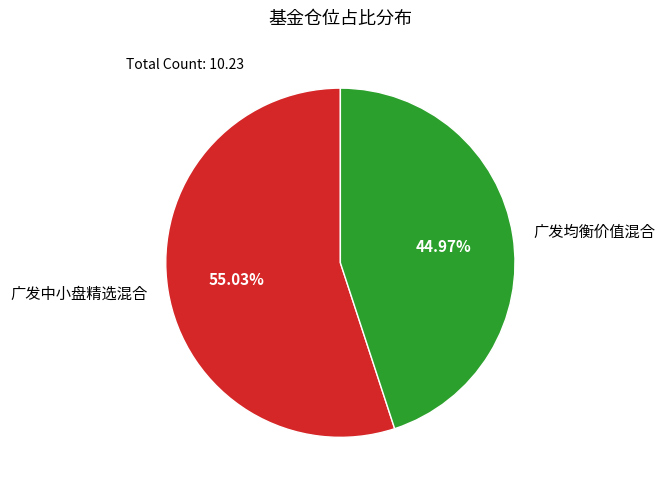

Rank the categories by value from highest to lowest.

广发中小盘精选混合, 广发均衡价值混合